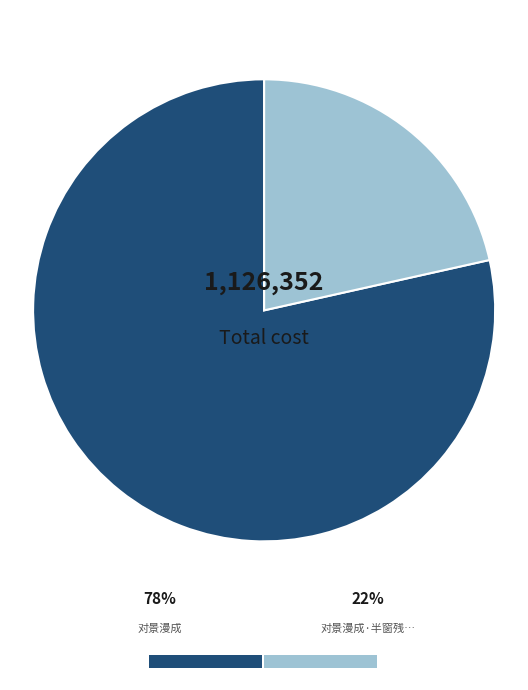

Which slice is the smallest?

对景漫成·半窗残照一帘风